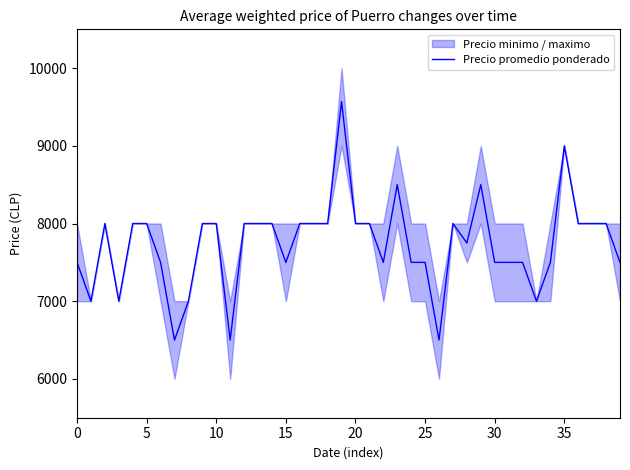

What is the value of the 32nd point from the left?

7500